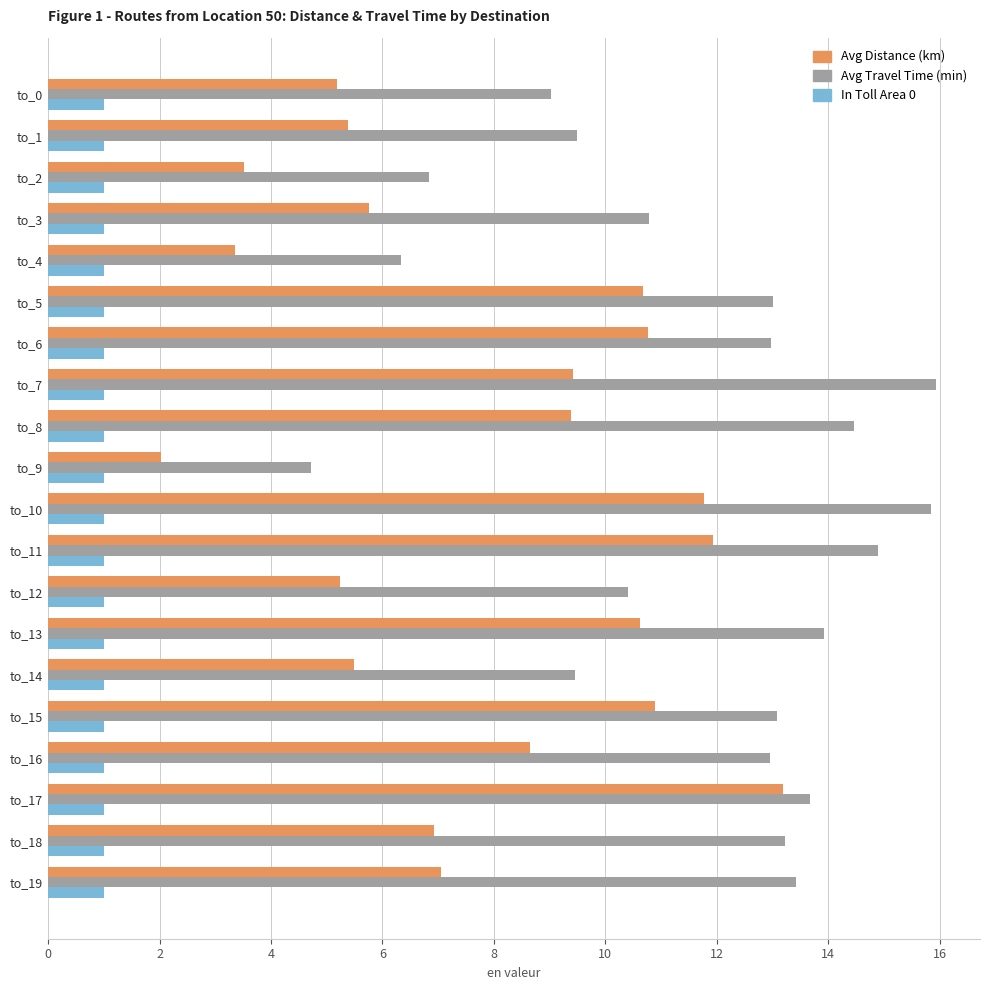

The Avg Distance (km) series shows 0.7 at to_9. True or false?

False